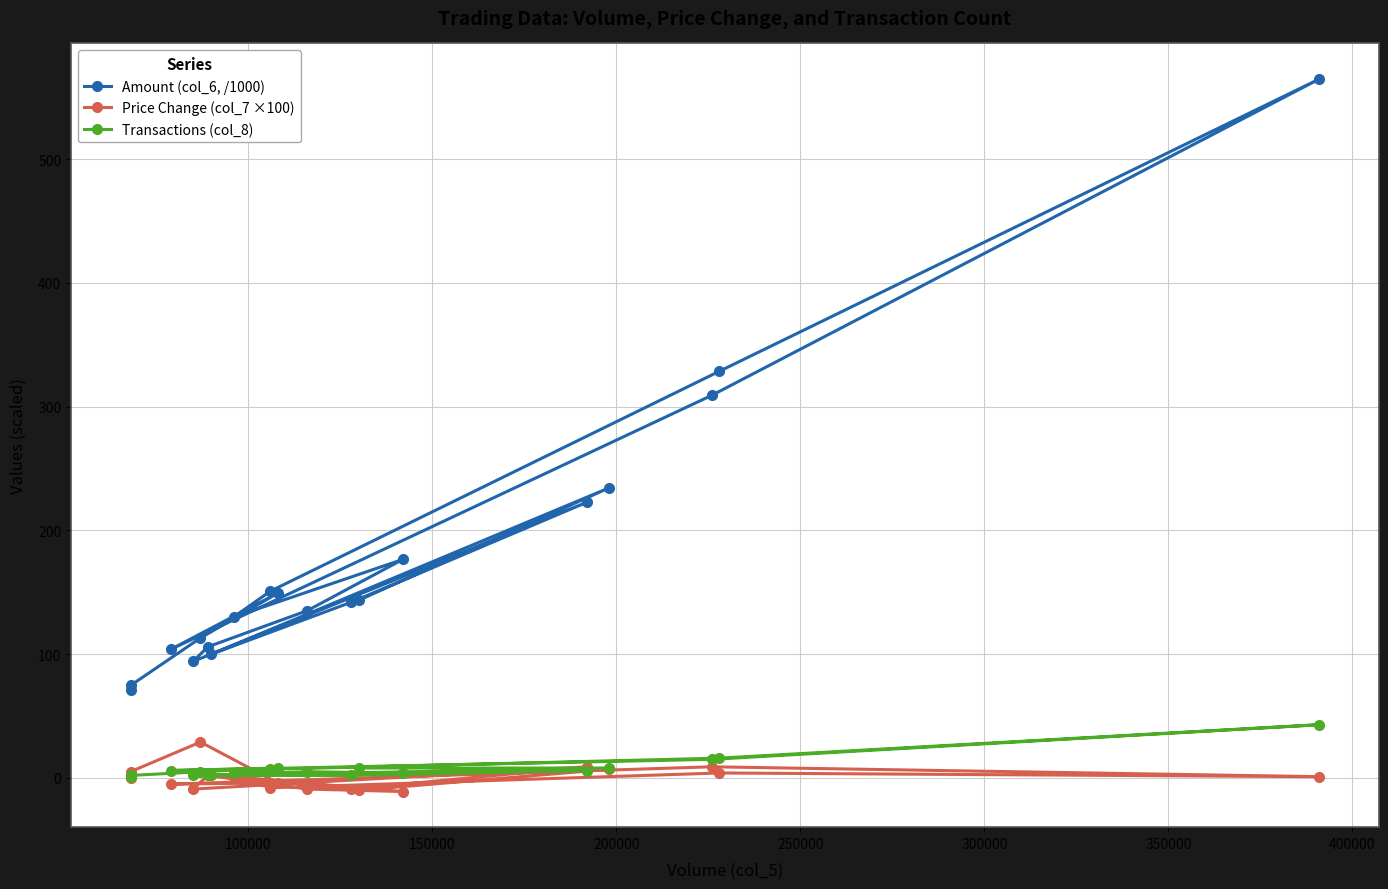

What is the average value of the Amount (col_6, /1000) series?

176.3